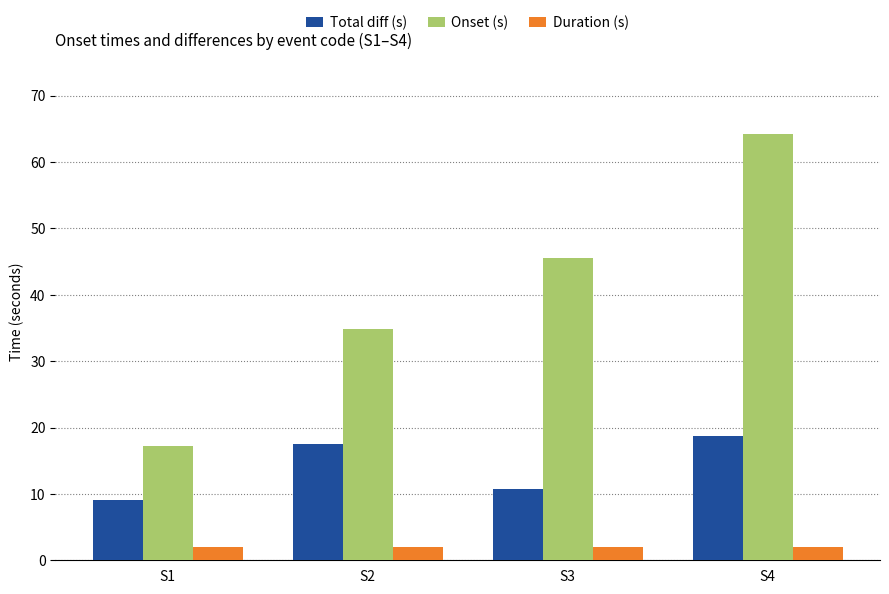

What is the average value of the Onset (s) series?

40.4